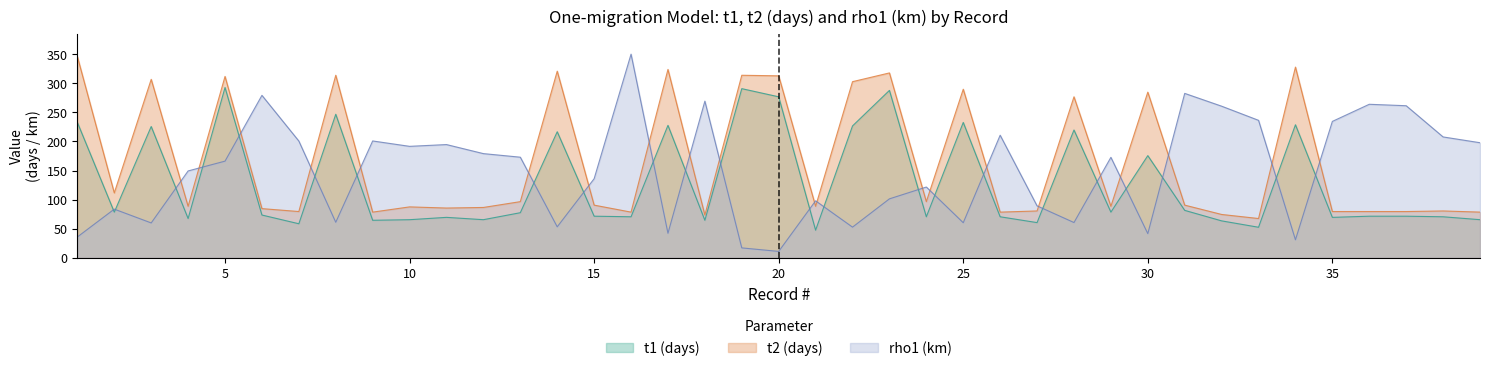

Reading left to right, transcribe all the data shown in this chart.

t1 (days): 232.7	78.7	225.7	67.7	292.7	73.7	58.7	246.7	64.7	65.7	69.7	65.7	77.7	216.7	71.7	70.7	227.7	64.7	290.7	276.7	47.7	226.7	287.7	70.7	232.7	70.7	60.7	219.7	78.7	175.7	81.7	63.6	52.7	228.7	69.7	71.7	71.7	70.7	65.7
t2 (days): 345.7	111.7	306.7	88.7	311.7	84.7	79.7	313.7	78.7	87.7	85.7	86.7	96.7	320.7	90.7	78.7	323.7	73.7	313.7	312.7	88.7	302.7	317.7	96.7	289.7	78.7	80.7	276.7	88.7	284.7	90.7	74.7	67.7	327.7	79.7	79.7	79.7	80.7	78.7
rho1 (km): 36.0	83.8	60.1	149.4	166.2	279.1	200.7	61.2	200.8	191.6	194.7	179.1	173.0	53.4	136.0	349.9	42.4	269.2	17.2	11.2	98.1	52.9	101.5	121.8	60.5	210.7	89.4	60.8	172.7	41.7	282.5	260.6	236.3	31.2	234.4	263.8	261.3	207.8	197.8